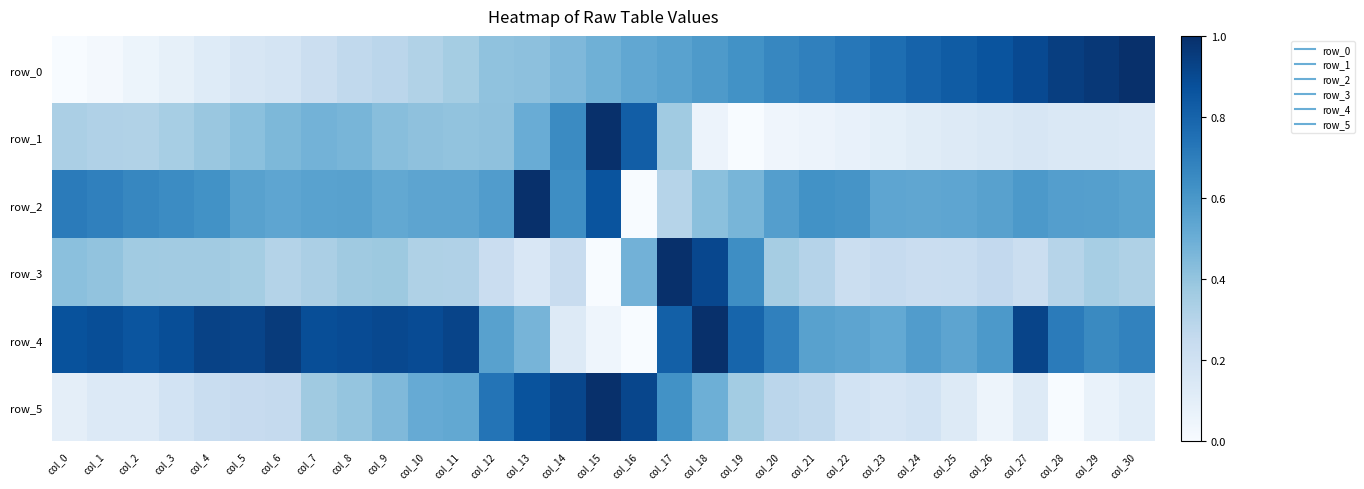

Which series has the largest range (max minus min)?

row_0